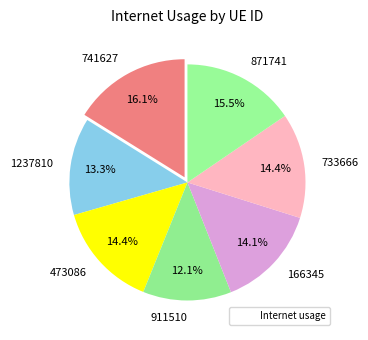

The 911510 slice represents 18% of the pie. True or false?

False